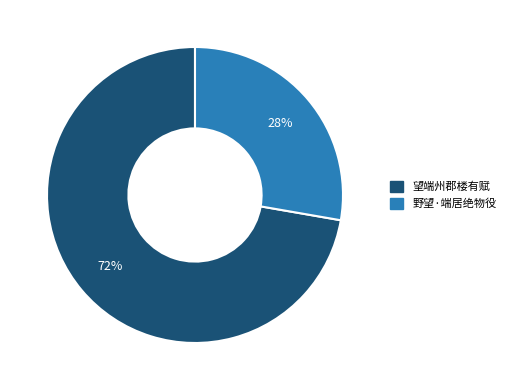

How many segments does this pie chart have?

2